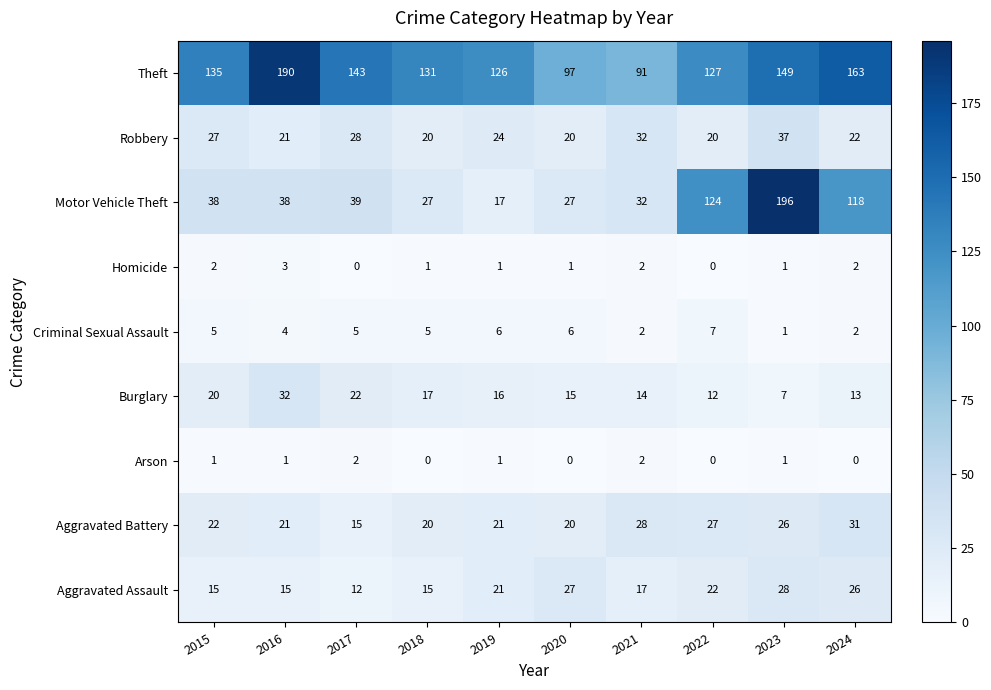

Count the number of data series in this chart.

9